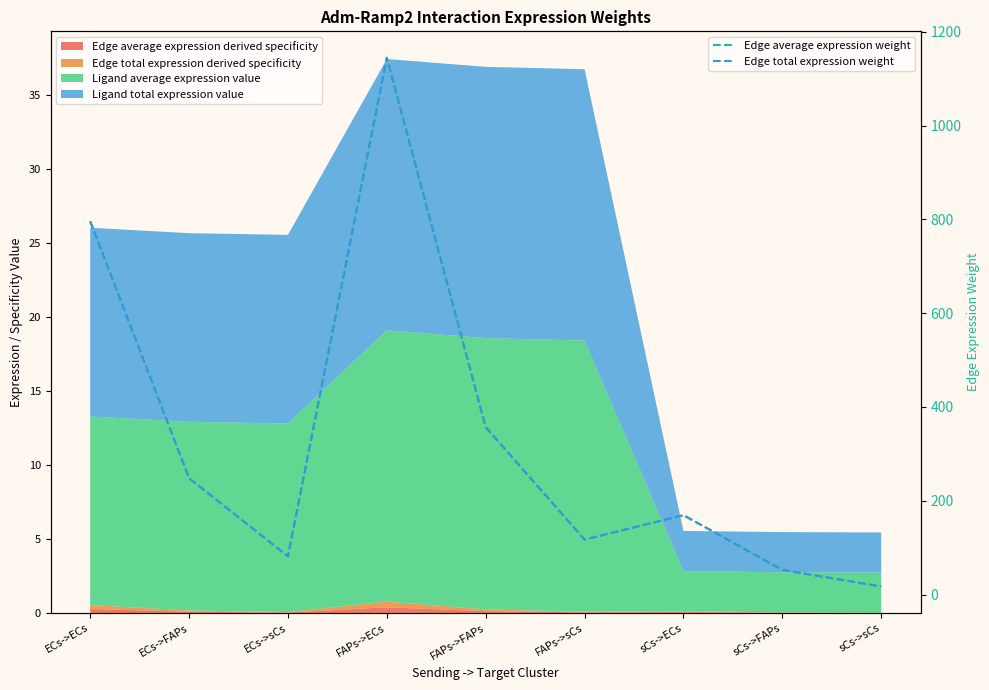

At which category is the sum across all series the highest?

FAPs->ECs